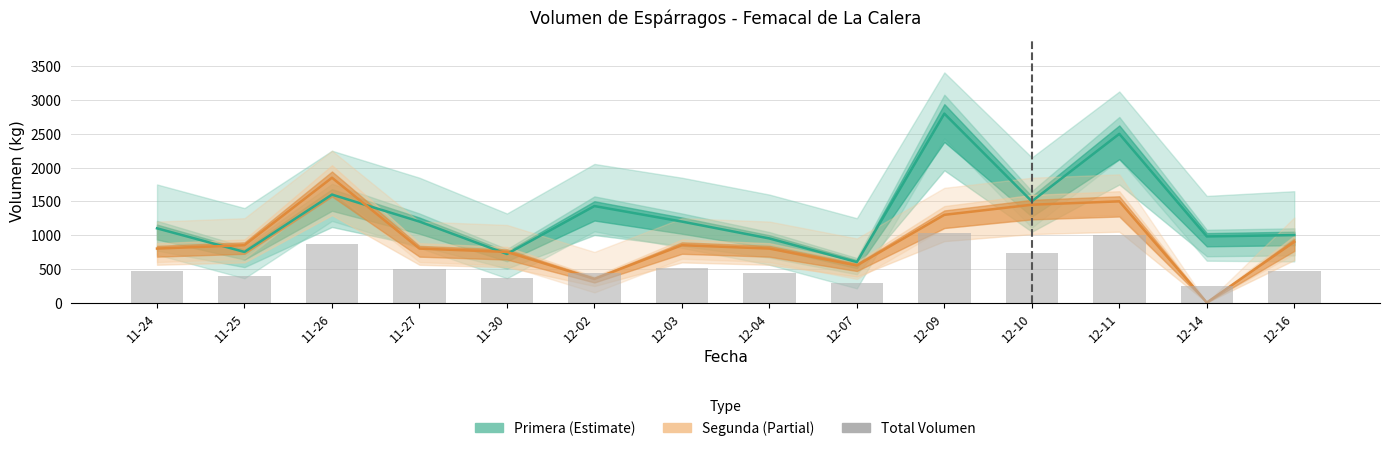

At 12-07, list the series in order from largest to smallest.

Primera (Estimate), Segunda (Partial), Total Volumen